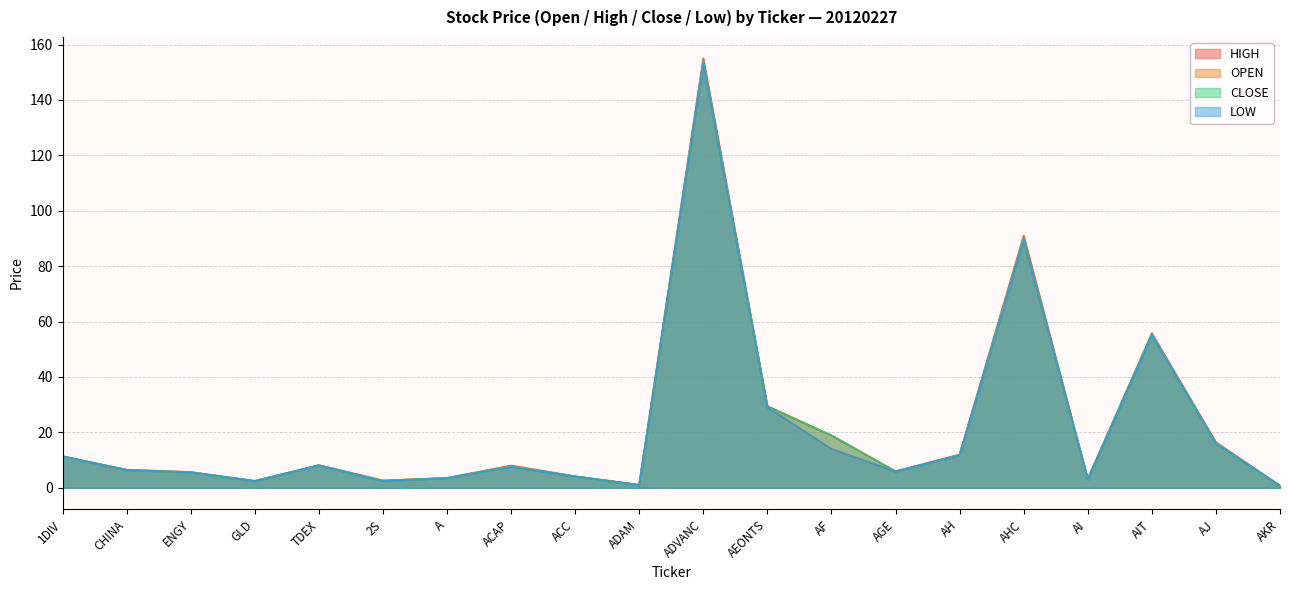

What is the difference between the highest and lowest values at AGE?

0.1